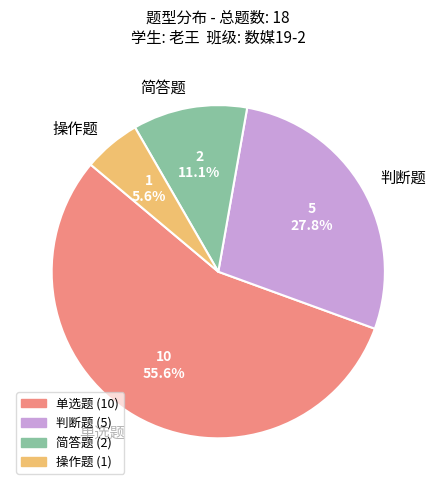

To the nearest percent, what is the difference between the 单选题 and 判断题 slice percentages?

28%